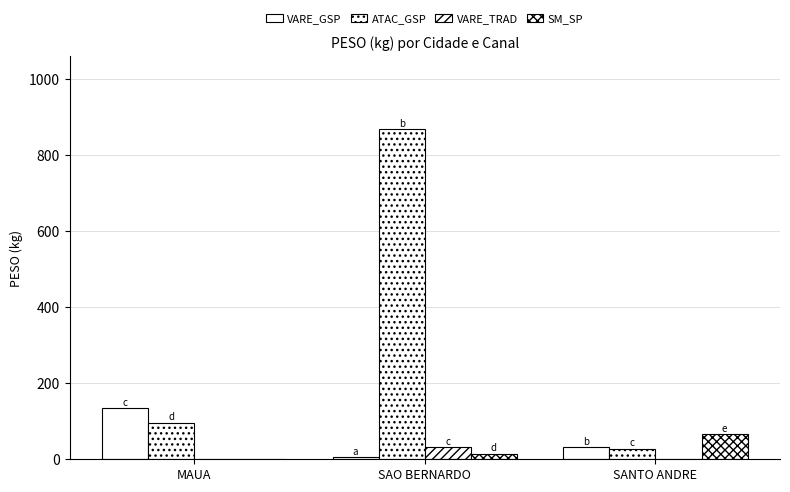

True or false: VARE_TRAD has a value of -21.7 at SANTO ANDRE.

False